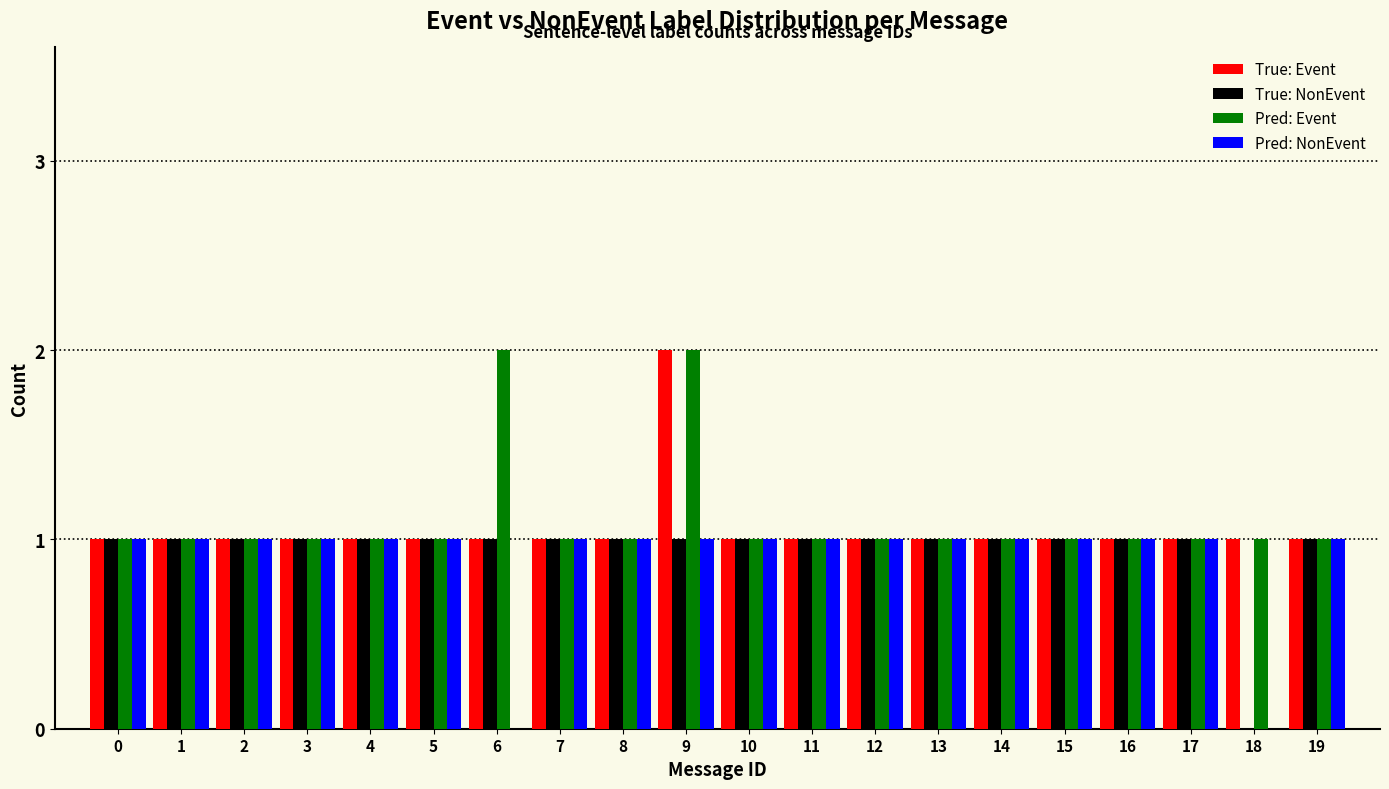

Is it true that Pred: NonEvent equals -1 at 6?

False